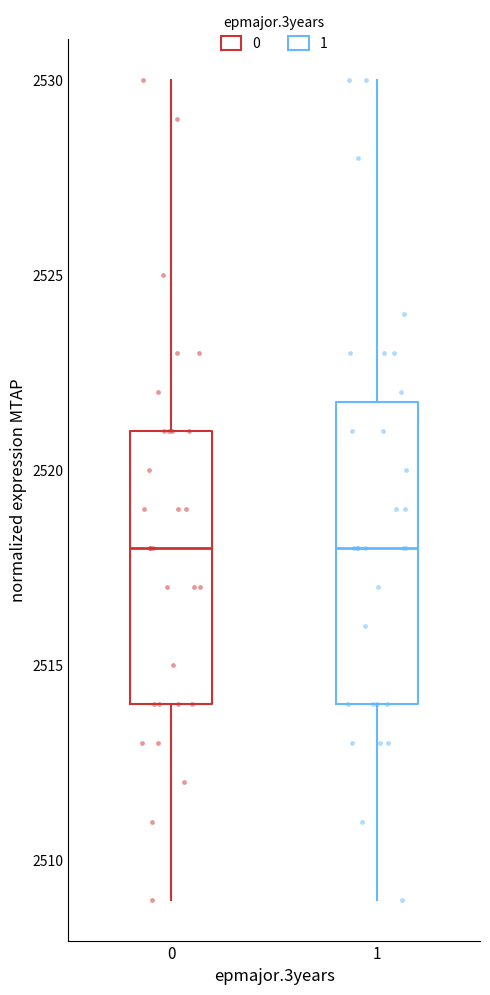

Reading left to right, read every box against the y-axis: the position of its median line, the range the box covers, and the ends of its whiskers. The values are not printed on the chart, so give them approximately, as read against the axis.

0: median 2518, box 2514 to 2521, whiskers 2509 to 2530
1: median 2518, box 2514 to 2522, whiskers 2509 to 2530